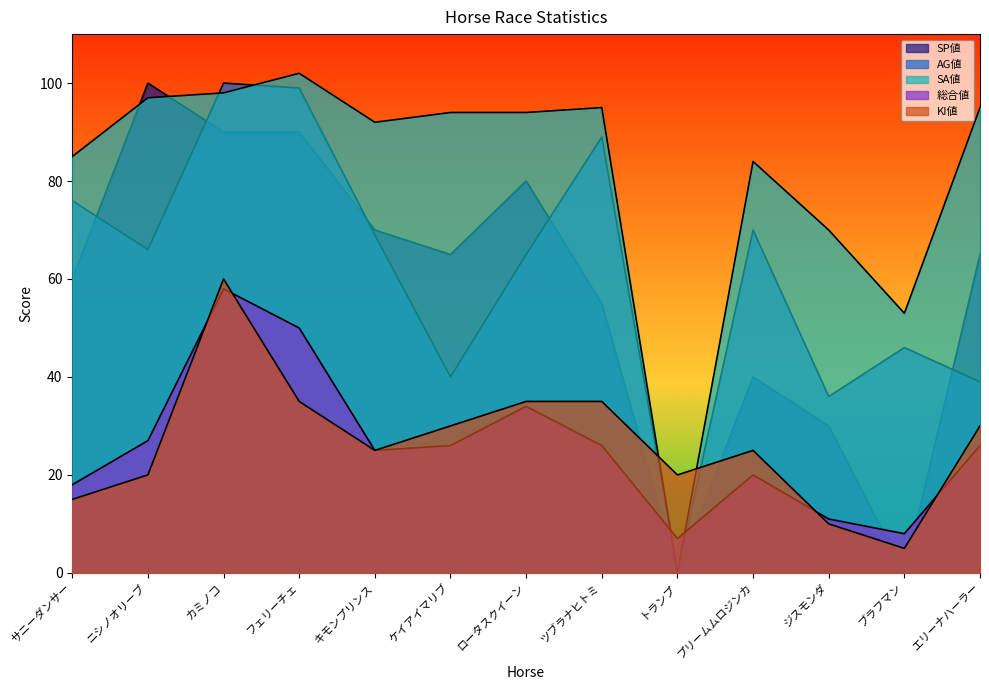

Rank the series at ブラフマン from lowest to highest value.

SP値, KI値, 総合値, AG値, SA値